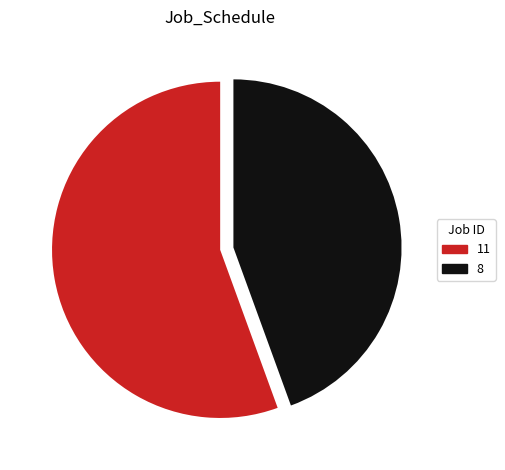

Does any single category account for the majority?

Yes